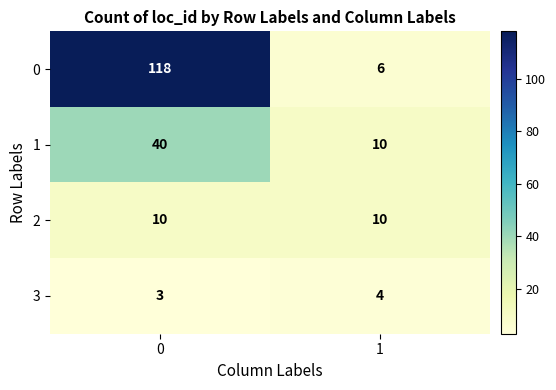

What is the average value of the 0 series?

62